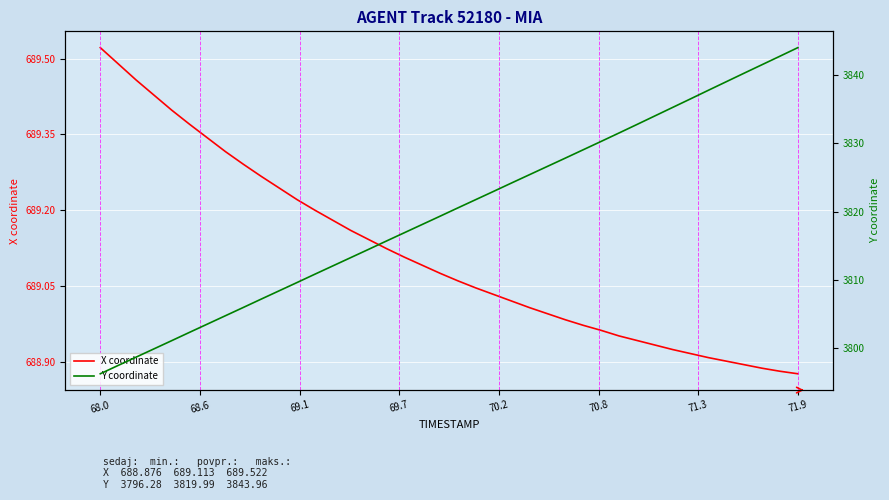

At which category does the chart reach its minimum across all series?

71.9